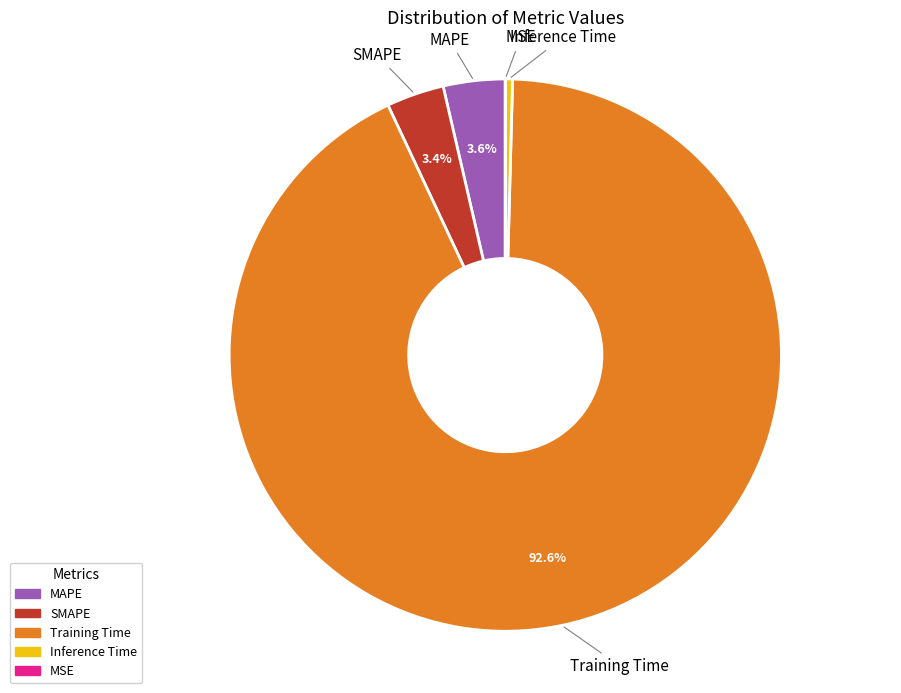

What percentage is NOT represented by SMAPE?

96.6%